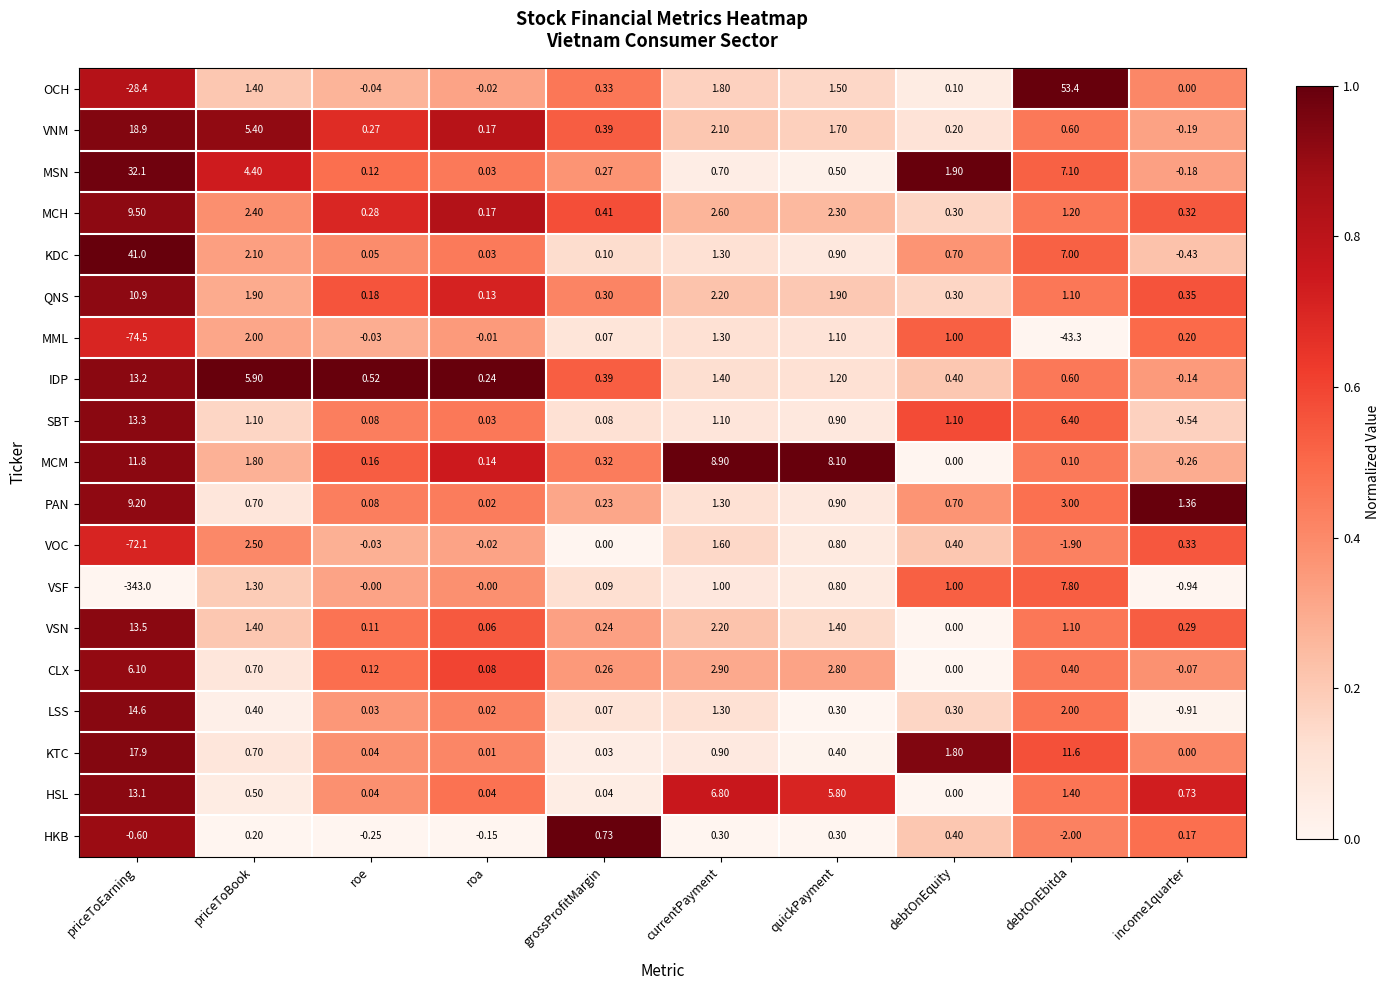

What is the spread (max minus min) of values at quickPayment?

7.8